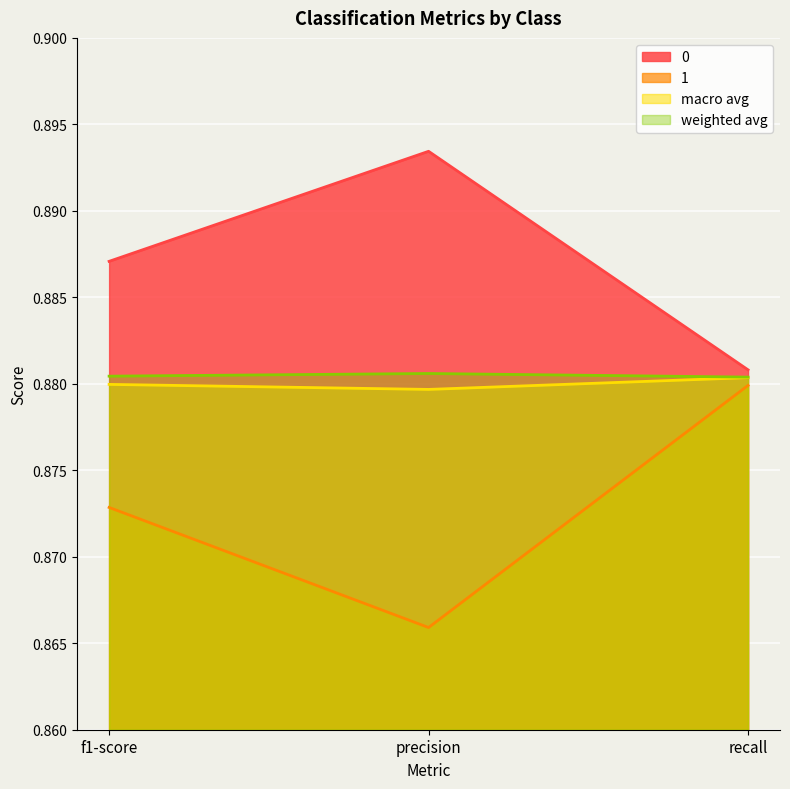

What are all the series names shown in the legend?

0, 1, macro avg, weighted avg